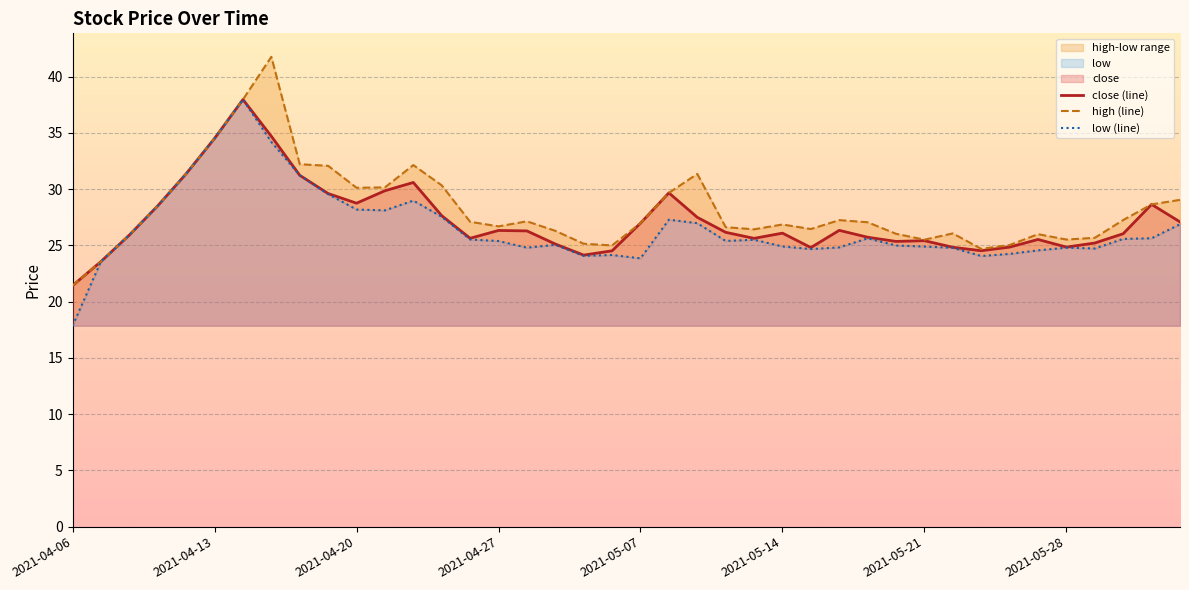

What is the total value across all series at 38?

82.9